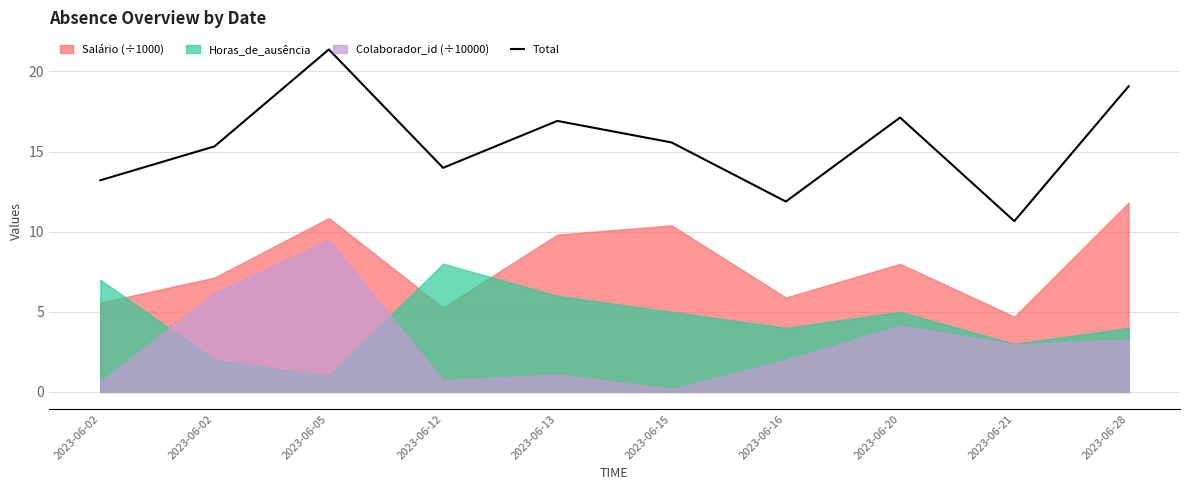

Reading right to left, extract all data points from this chart.

19.1	10.7	17.1	11.9	15.6	16.9	14.0	21.4	15.3	13.2